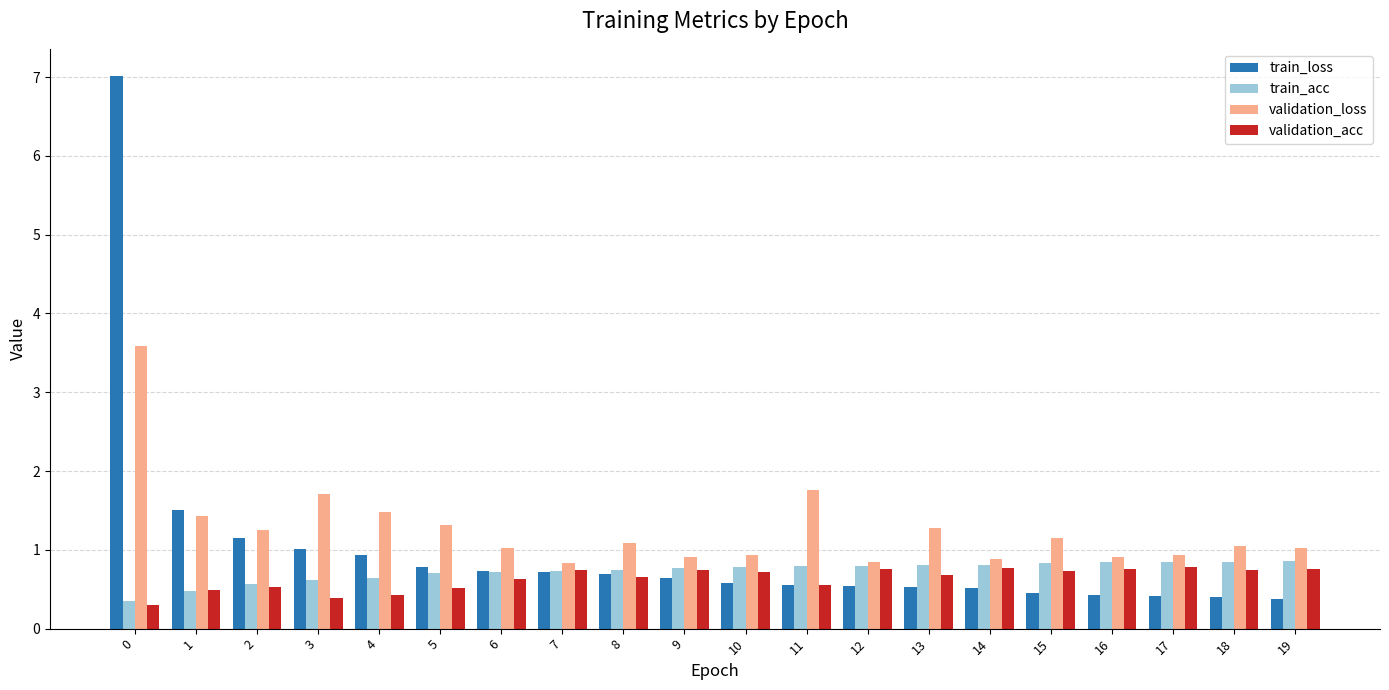

Are the bars grouped side by side (vs. stacked)?

Yes